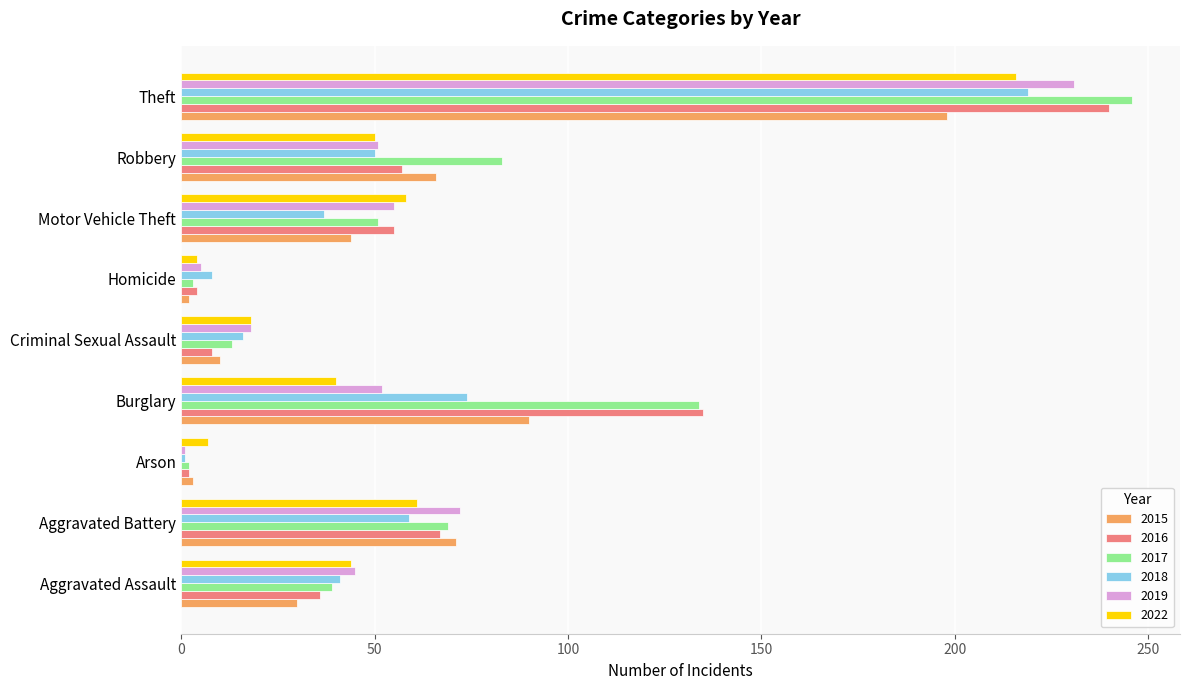

The 2022 series shows 290 at Theft. True or false?

False